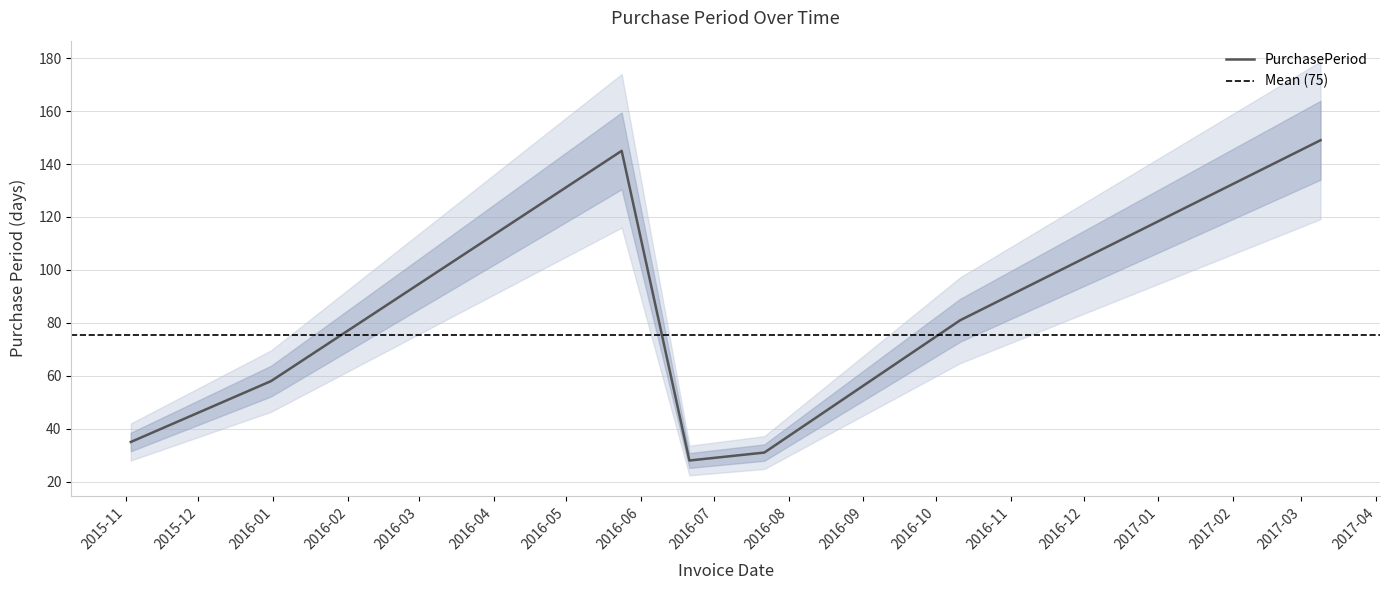

True or false: the data has more than 1 interior local peaks.

False